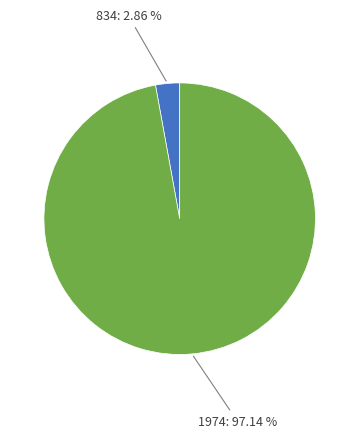

Does any single category account for the majority?

Yes